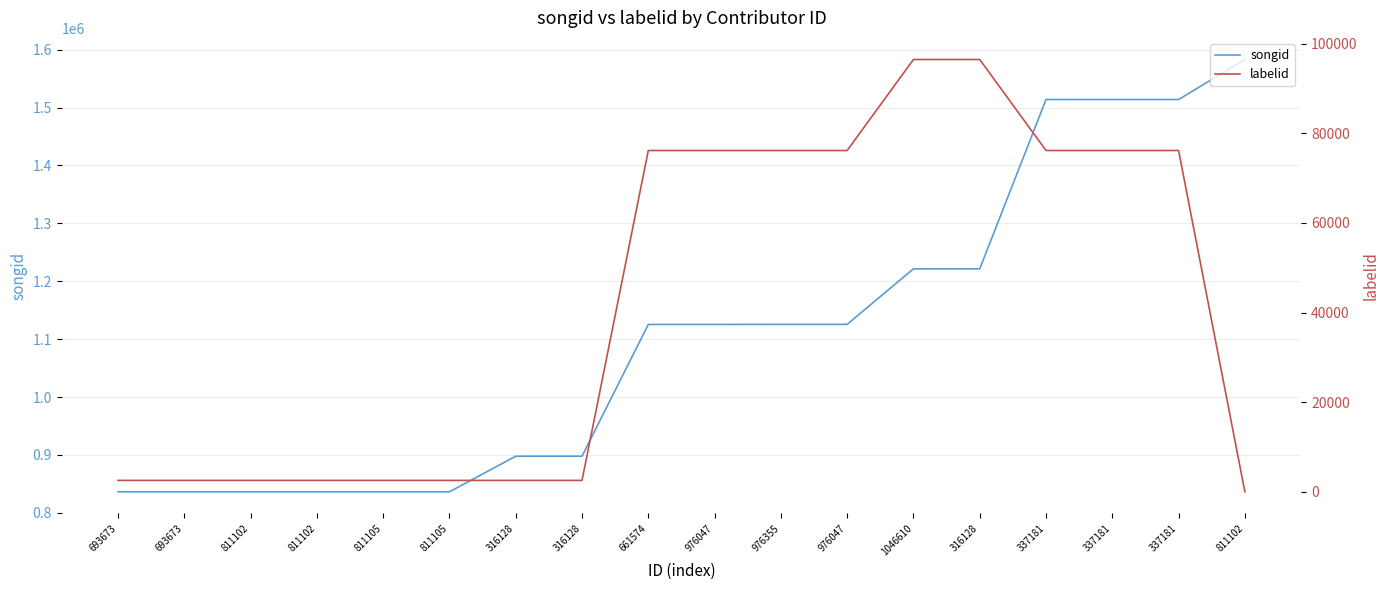

Read the songid value at 693673, to the nearest 10.

836340